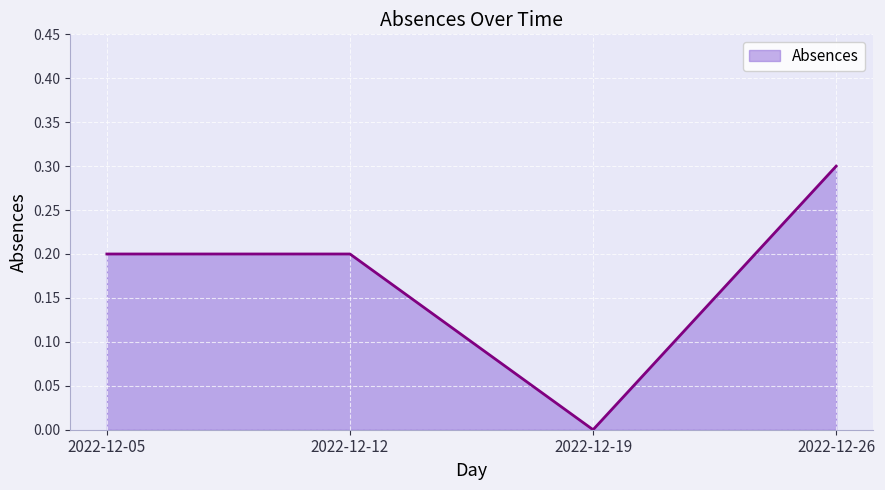

Does the chart display data point markers on the line(s)?

No